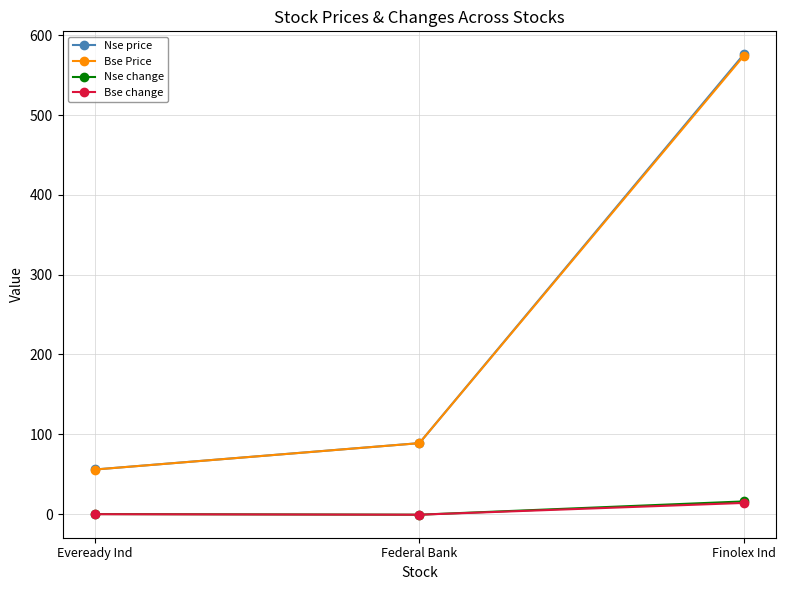

What is the sum of the Bse Price values at Federal Bank and Eveready Ind?

144.6